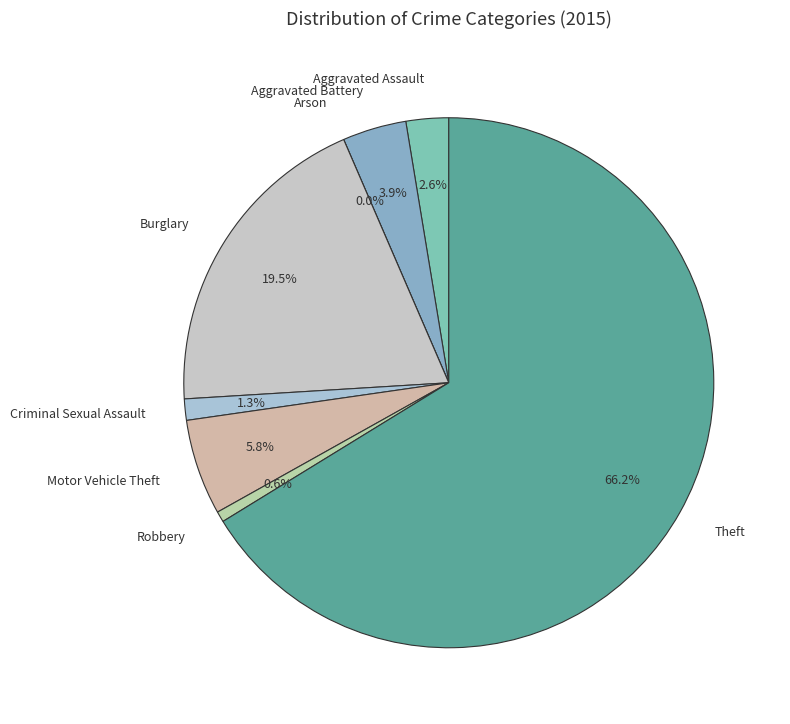

Count the number of slices in the pie.

8